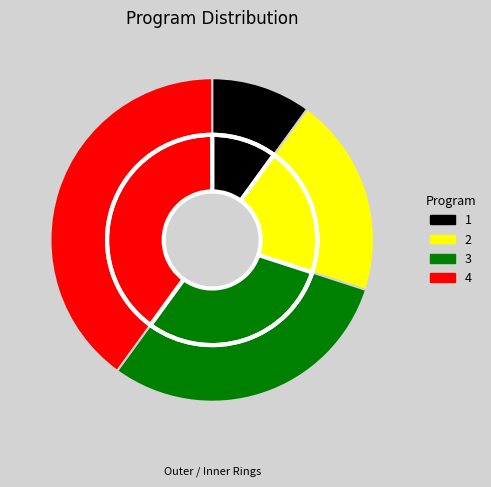

How many slices are in this pie chart?

4